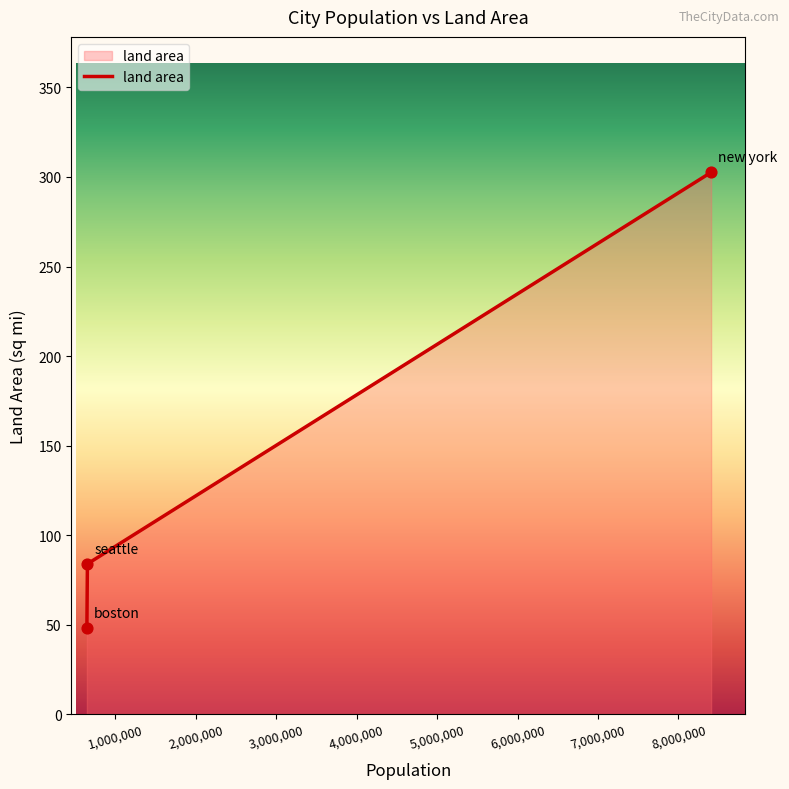

What is the sum of all values?

434.8